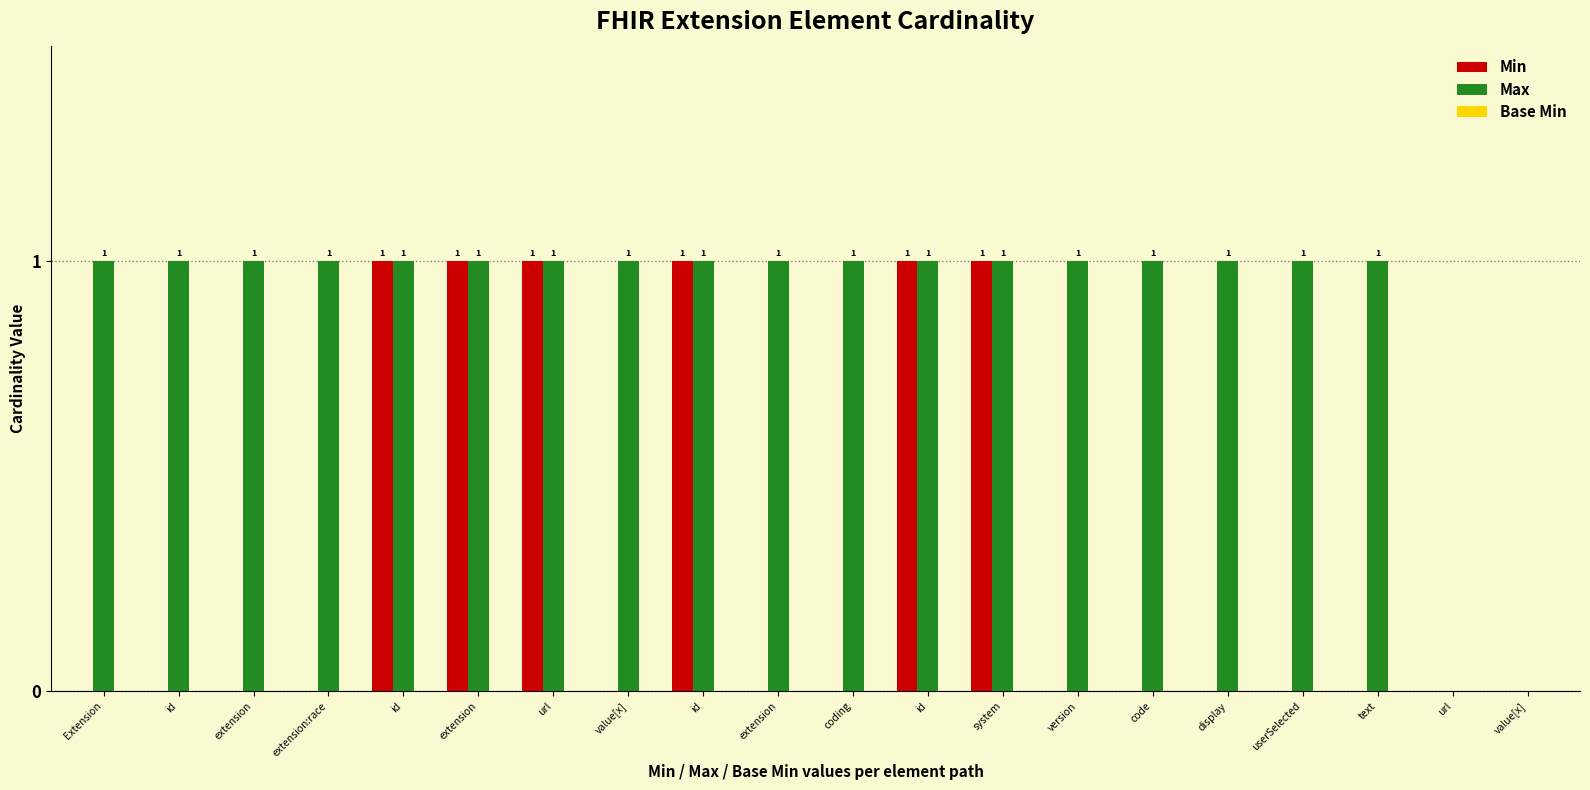

At how many categories does at least one series exceed 0?

18